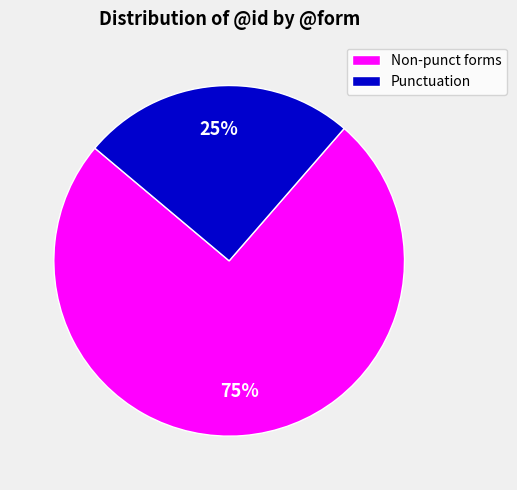

To the nearest percent, what portion does Punctuation represent?

25%